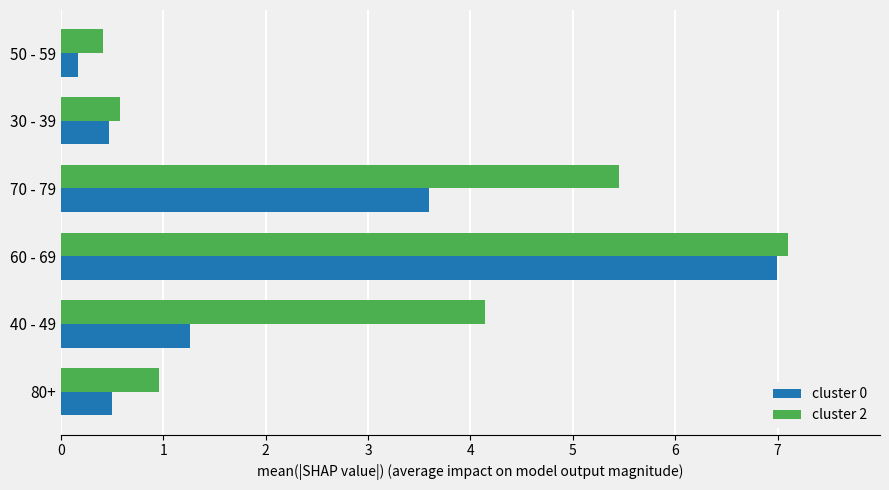

What value does the cluster 2 series have at 60 - 69?

7.1